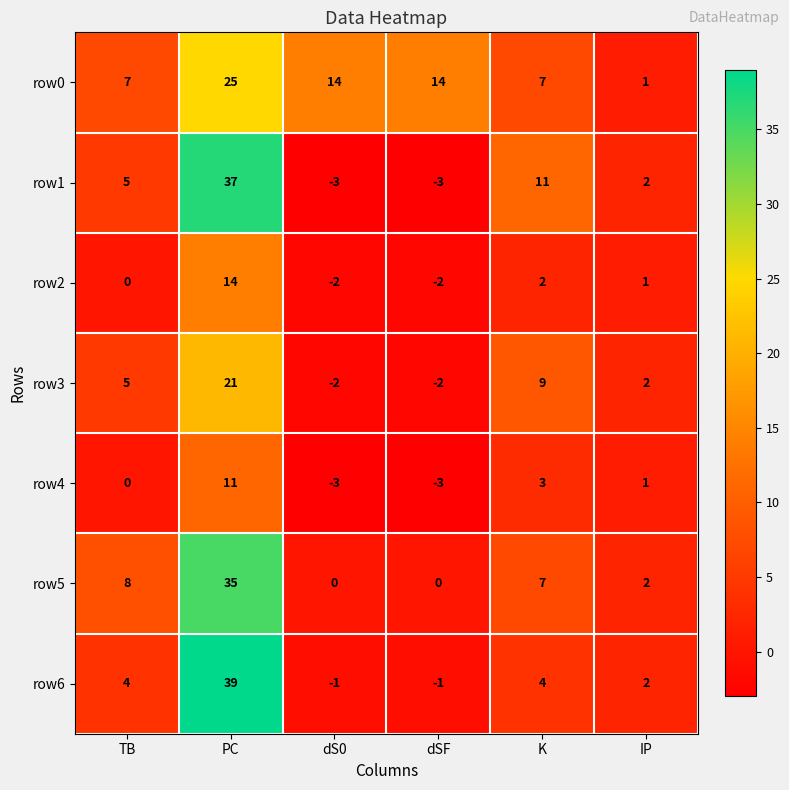

Count the number of data series in this chart.

7